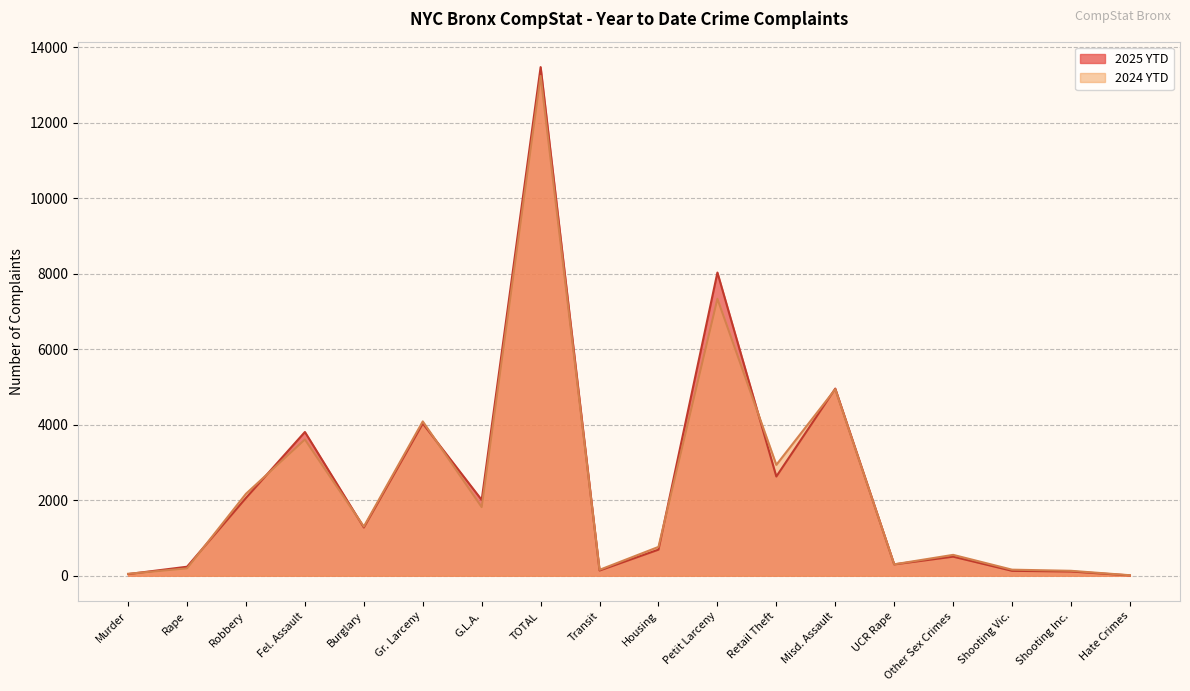

Reading right to left, transcribe all the data shown in this chart.

2025 YTD: Hate Crimes=9	Shooting Inc.=113	Shooting Vic.=131	Other Sex Crimes=506	UCR Rape=301	Misd. Assault=4956	Retail Theft=2628	Petit Larceny=8028	Housing=692	Transit=139	TOTAL=13468	G.L.A.=2007	Gr. Larceny=4032	Burglary=1278	Fel. Assault=3807	Robbery=2061	Rape=239	Murder=44
2024 YTD: Hate Crimes=14	Shooting Inc.=131	Shooting Vic.=161	Other Sex Crimes=553	UCR Rape=303	Misd. Assault=4939	Retail Theft=2936	Petit Larceny=7333	Housing=764	Transit=157	TOTAL=13235	G.L.A.=1818	Gr. Larceny=4087	Burglary=1303	Fel. Assault=3608	Robbery=2171	Rape=196	Murder=52